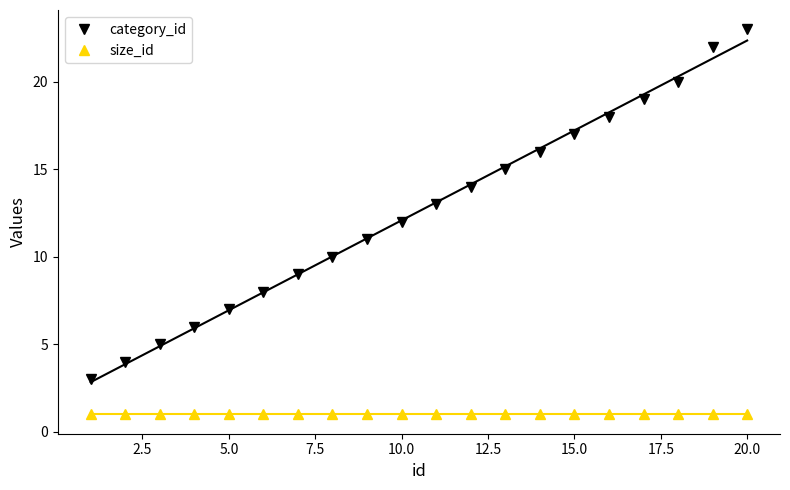

How many distinct data groups are displayed?

2